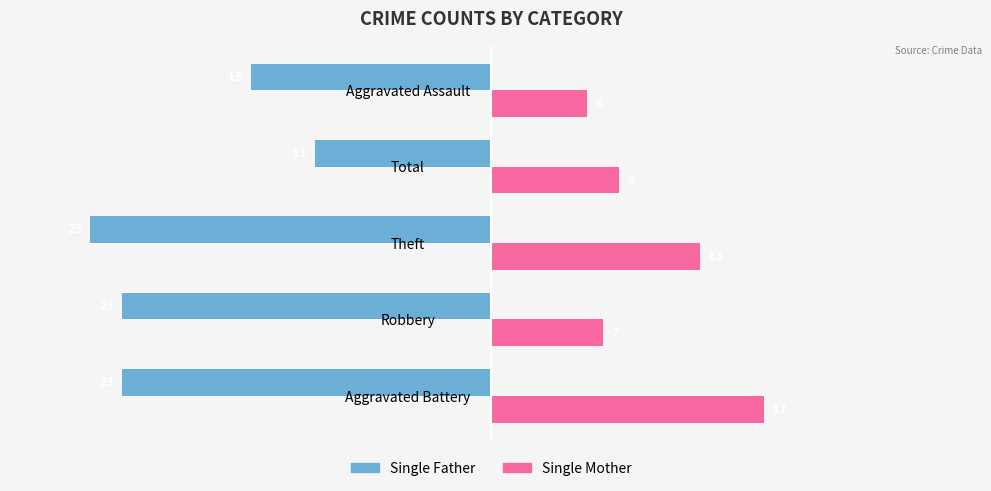

Which series changed the most between Robbery and Theft?

Single Mother